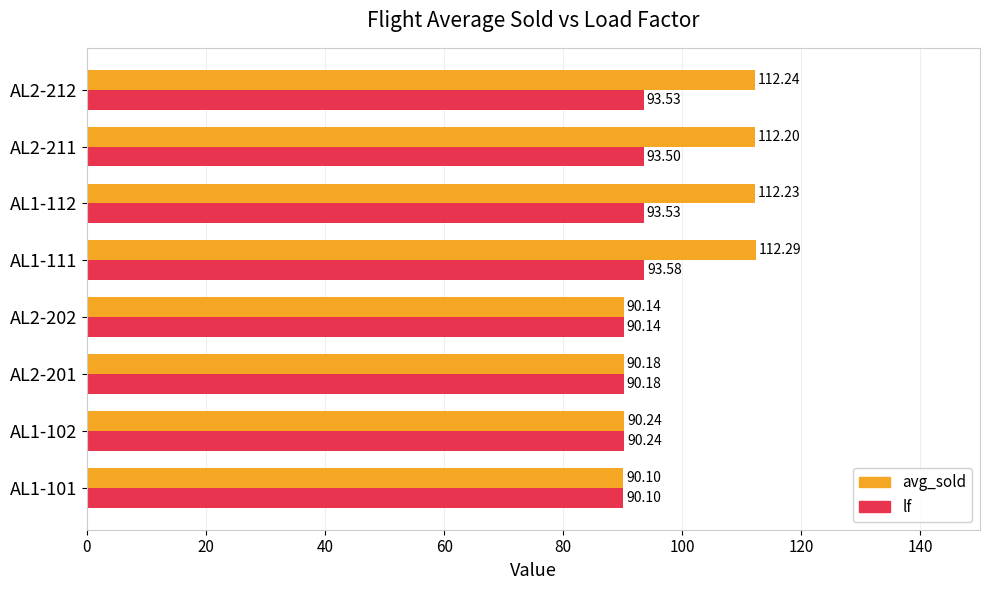

Rank the series by their average value, from highest to lowest.

avg_sold, lf